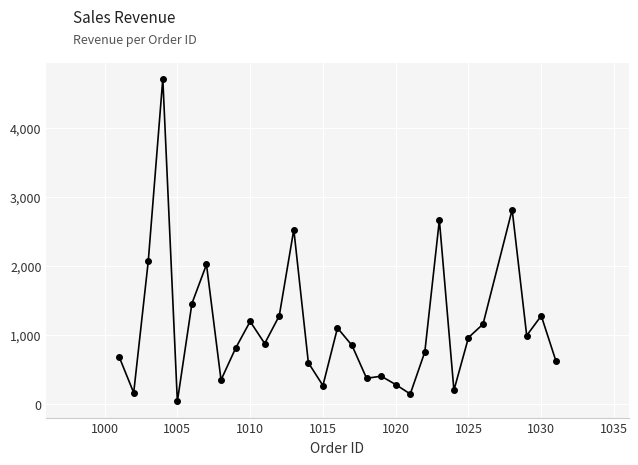

What is the value of the 29th point from the left?

1280.0